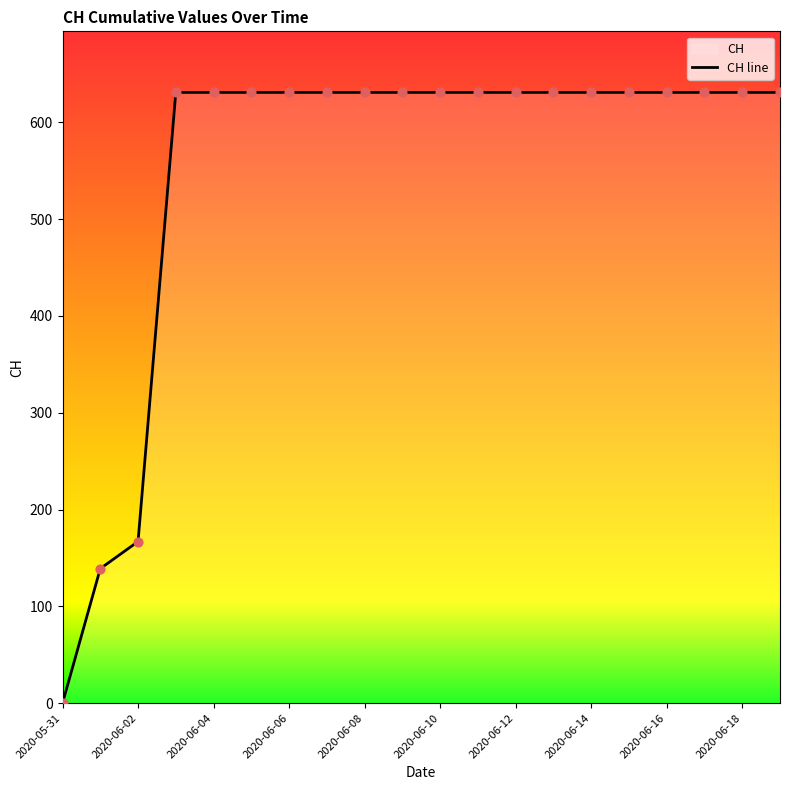

Which has a higher value, 2020-06-04 or 2020-05-31?

2020-06-04